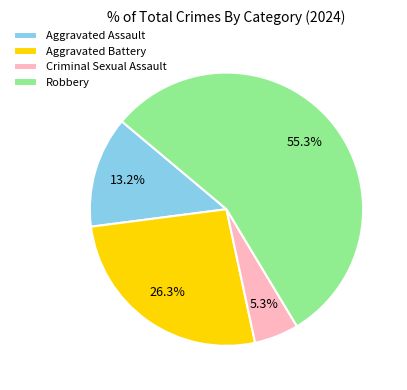

Rank the categories by value from highest to lowest.

Robbery, Aggravated Battery, Aggravated Assault, Criminal Sexual Assault